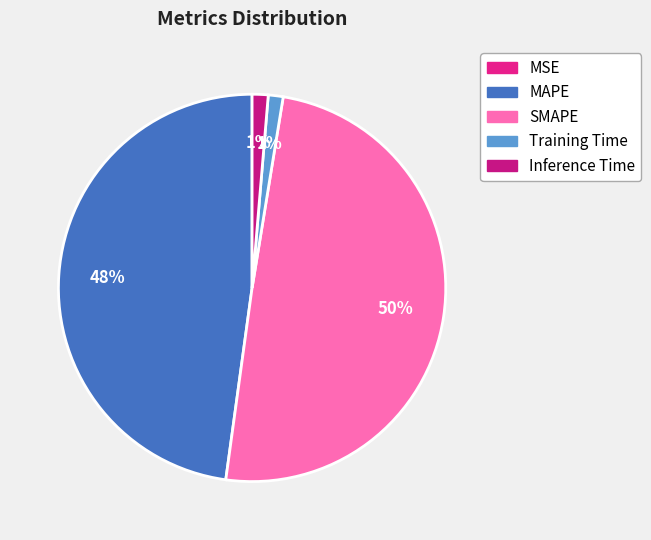

Is there any slice that represents more than half of the pie?

No